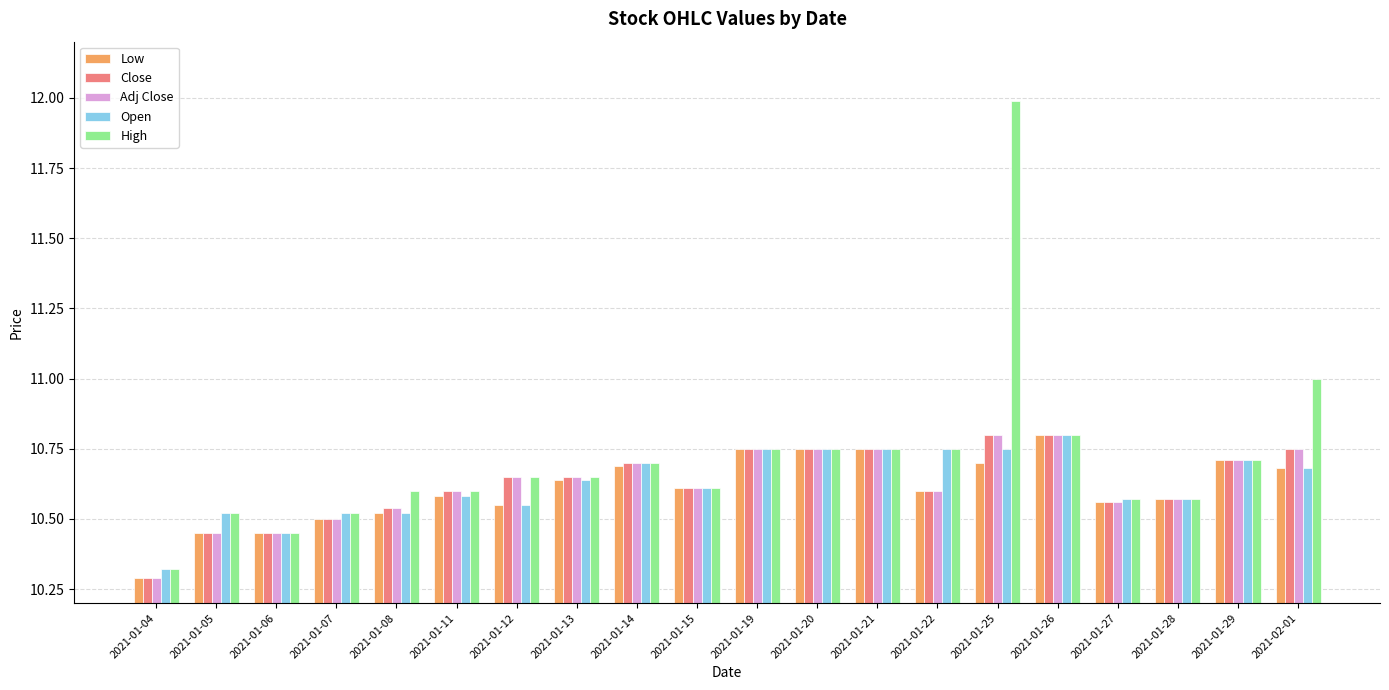

How many Adj Close values are between 10 and 11?

20